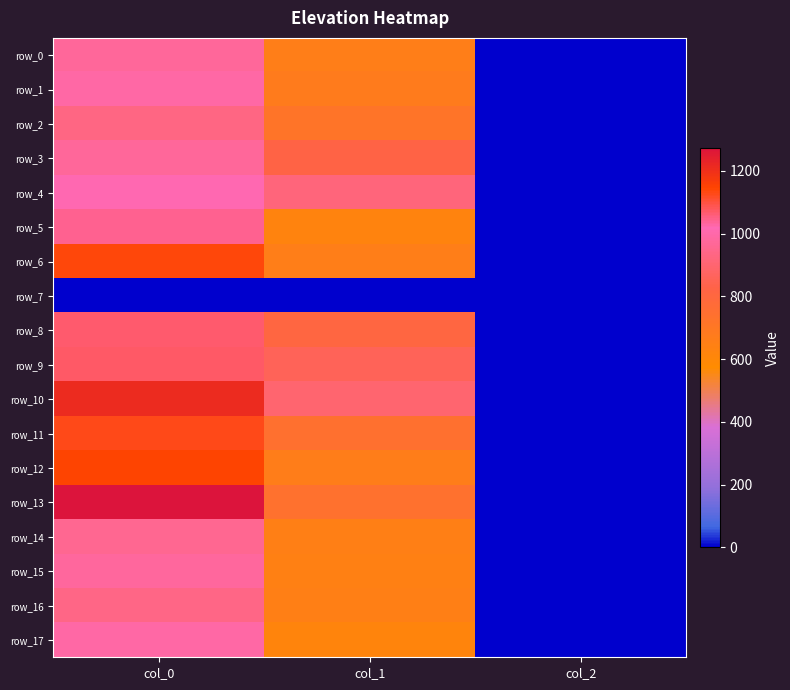

At which category is the sum across all series the highest?

col_0